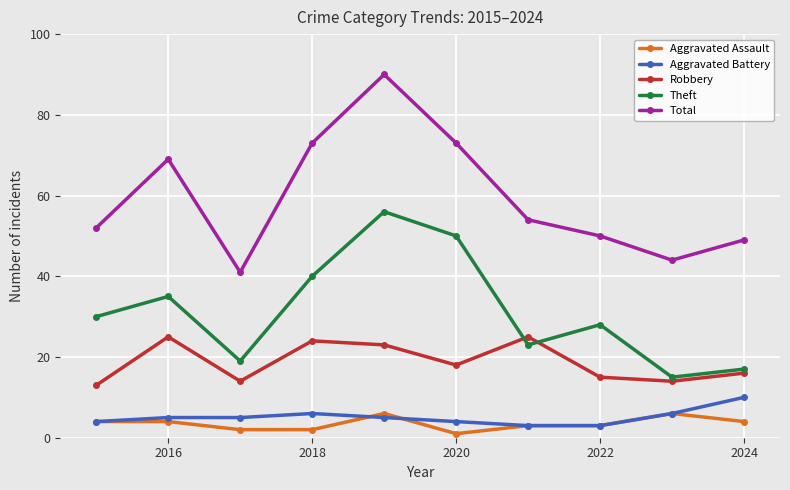

Does the chart display data point markers on the line(s)?

Yes